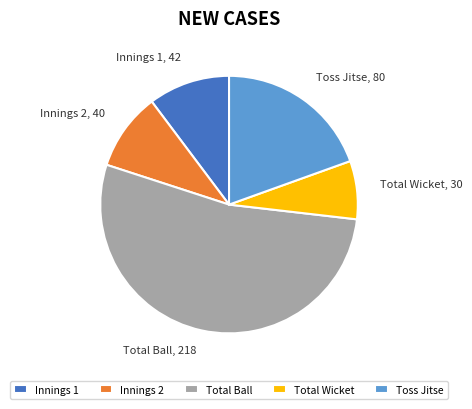

Does any single category account for the majority?

Yes